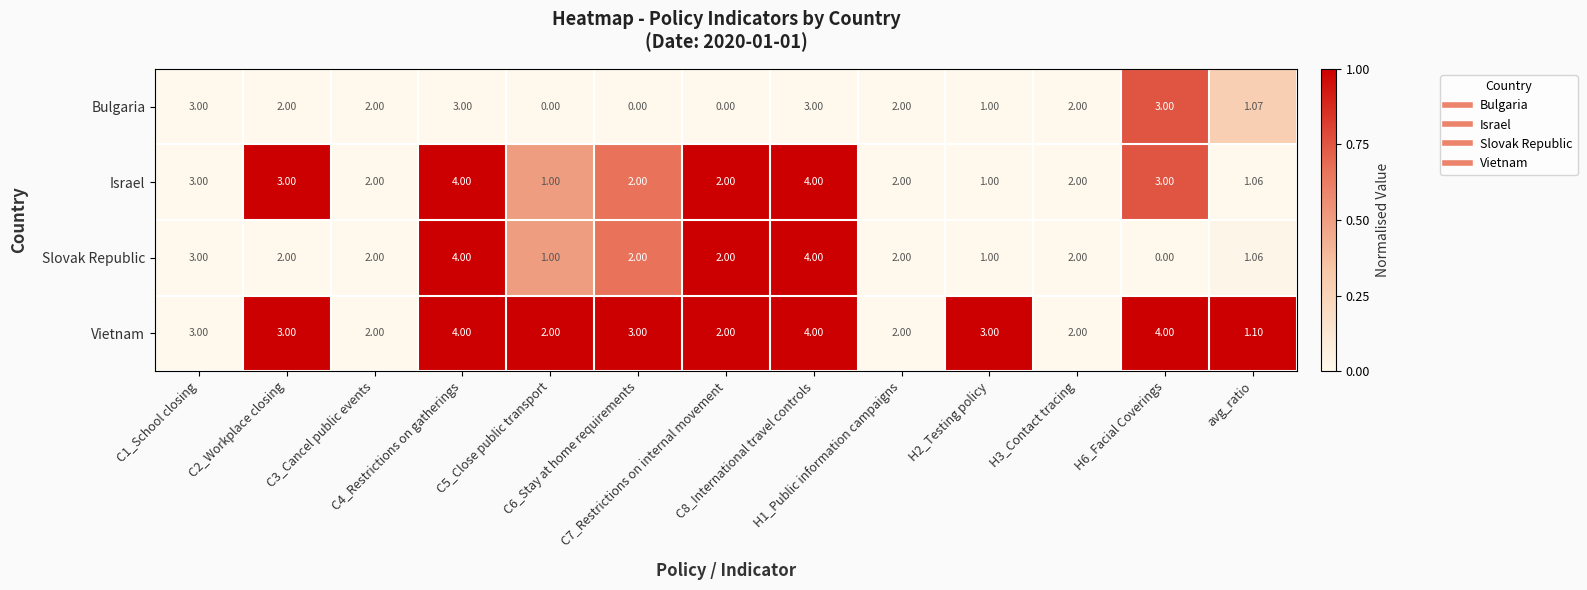

How many series are shown in this chart?

4